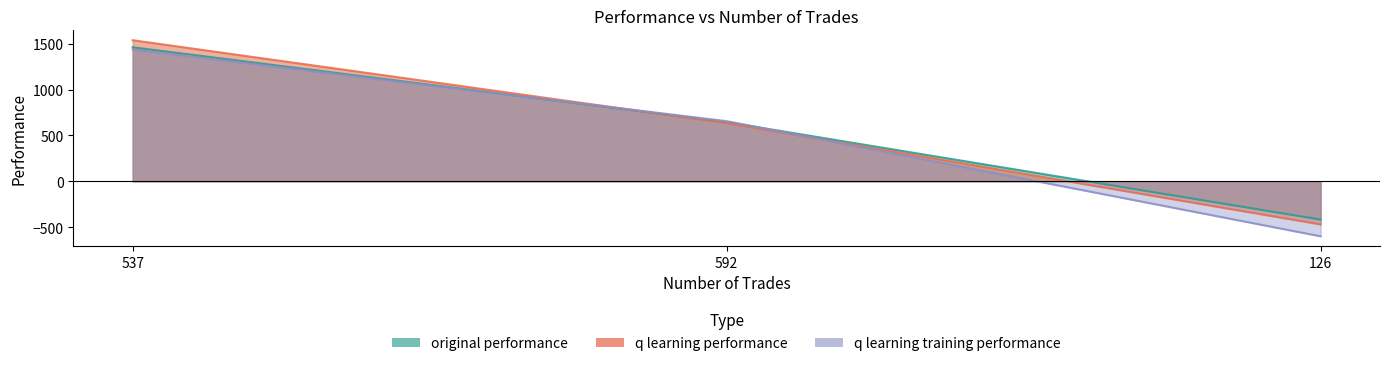

What is the maximum value shown in the chart?

1539.3